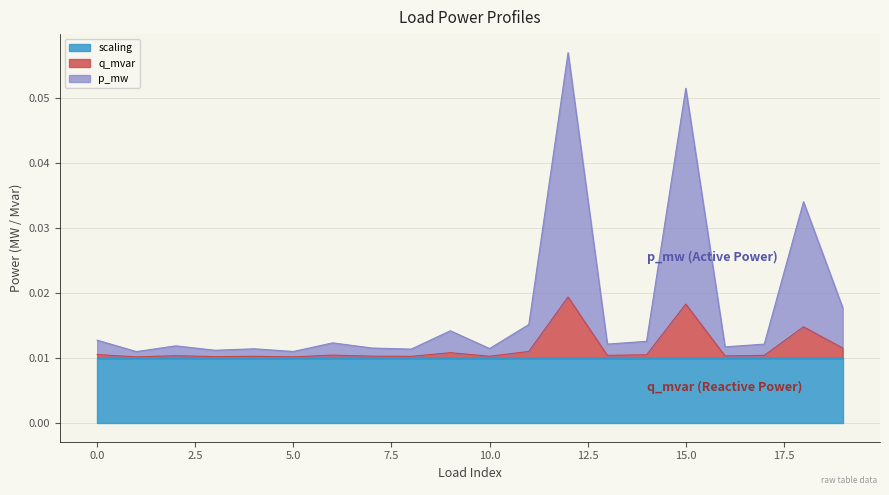

How many q_mvar values are between 0 and 1?

20